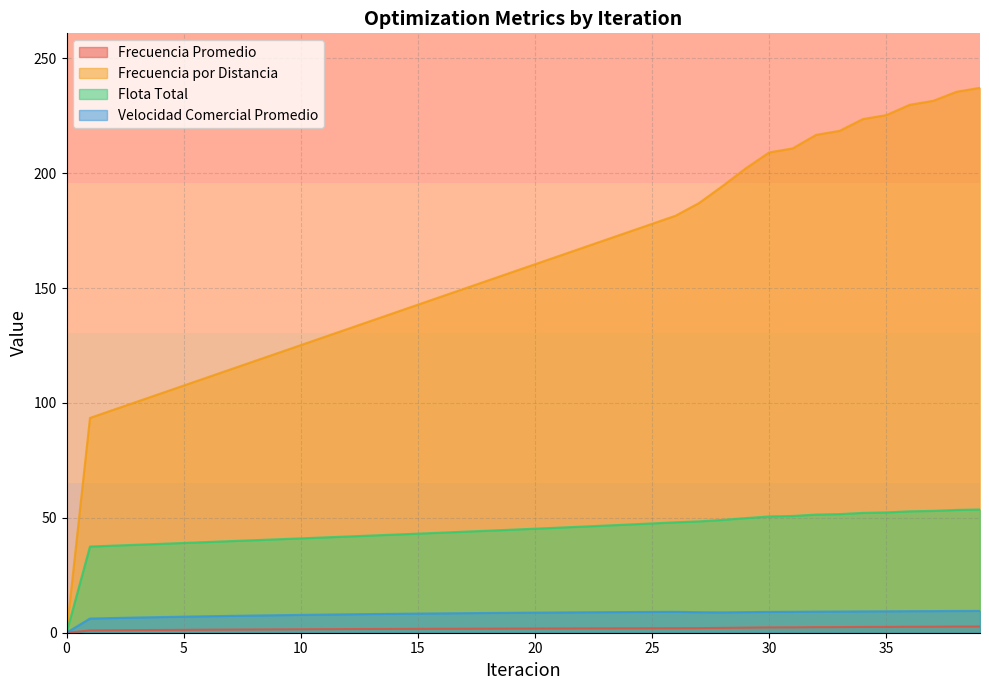

How many categories are shown in the chart?

40